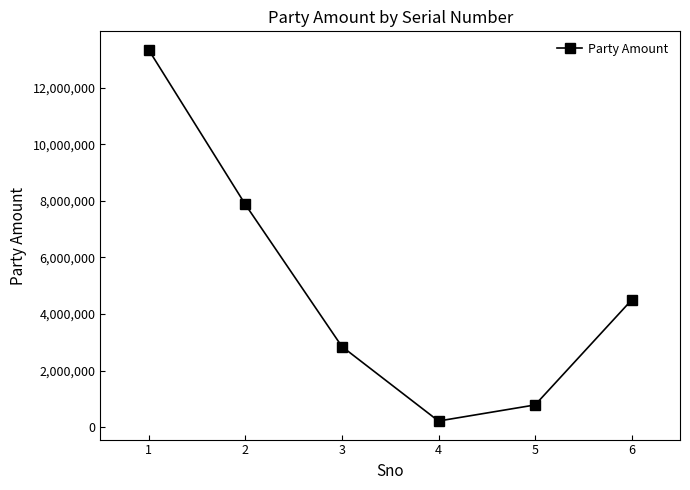

True or false: the data shows 4496375 at 6.

True